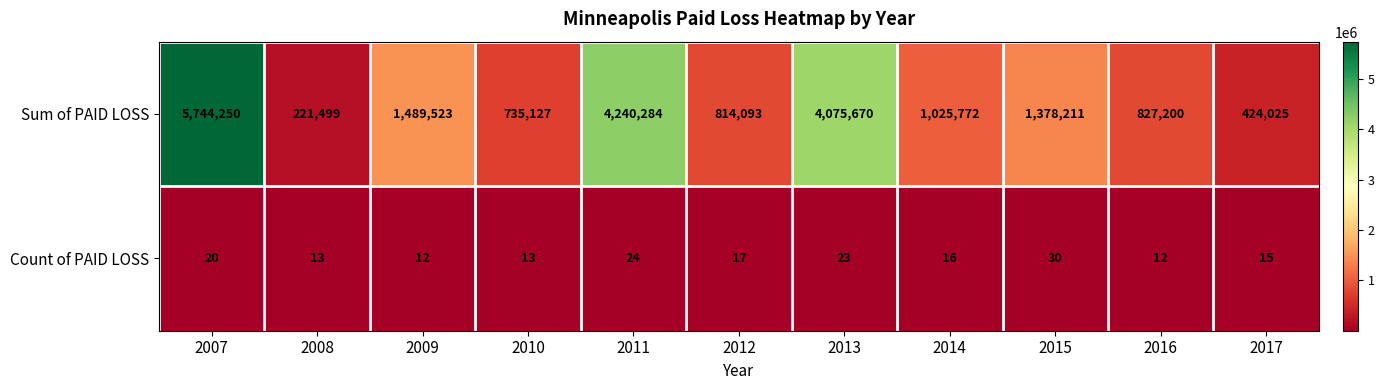

What is the maximum value shown in the chart?

5744250